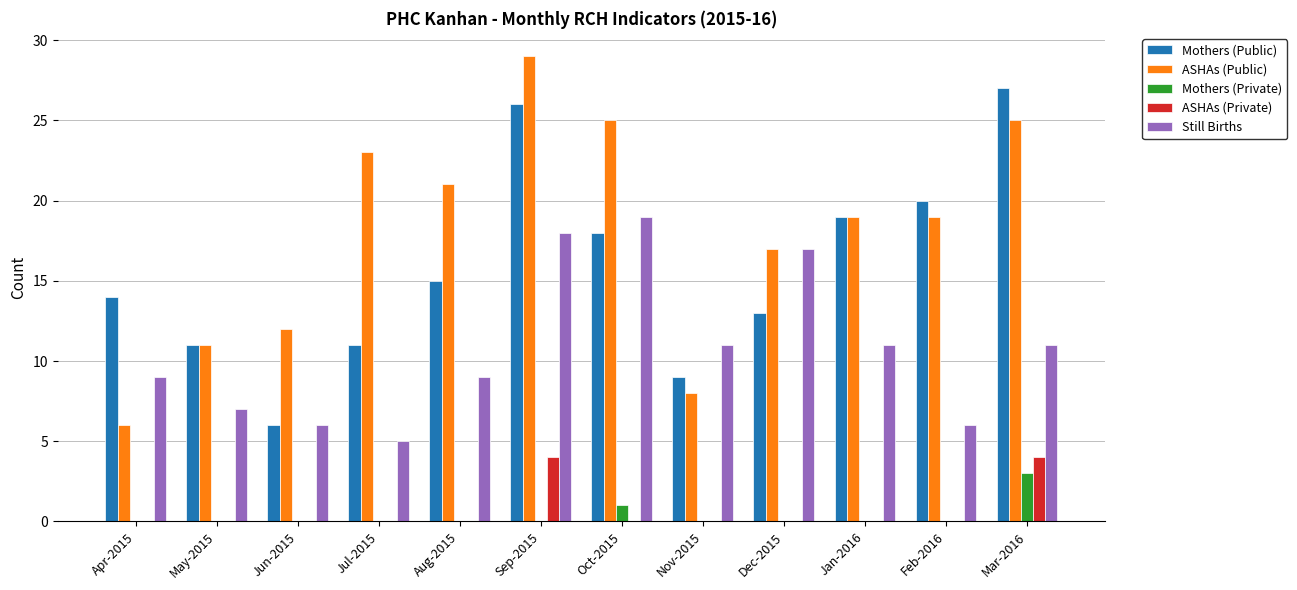

Are the bars horizontal?

No